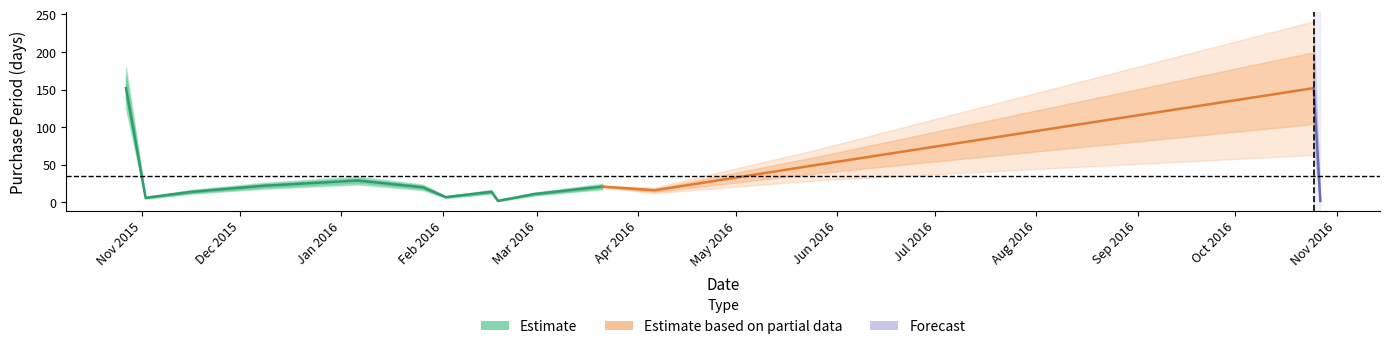

Which category has the highest value across all series?

2015-10-27